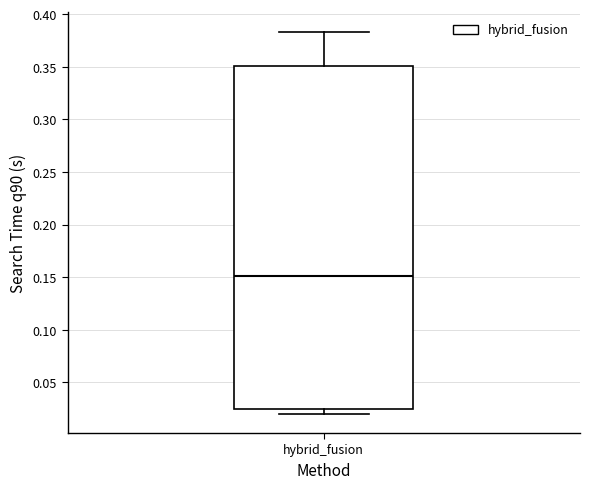

Transcribe this box plot: give where the median line is, the range the box spans, and where the two whiskers end, as read against the y-axis. The values are not printed on the chart, so give them approximately, as read against the axis.

median 0.150, box 0.025 to 0.350, whiskers 0.020 to 0.385